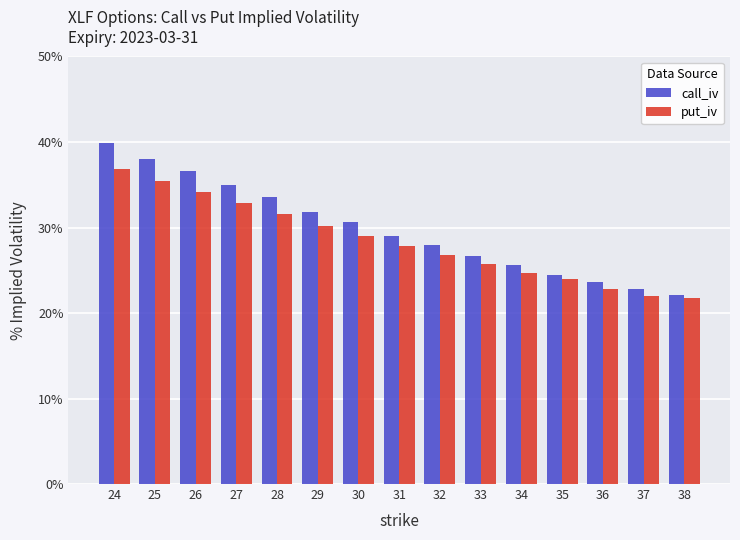

How many categories are shown in the chart?

15